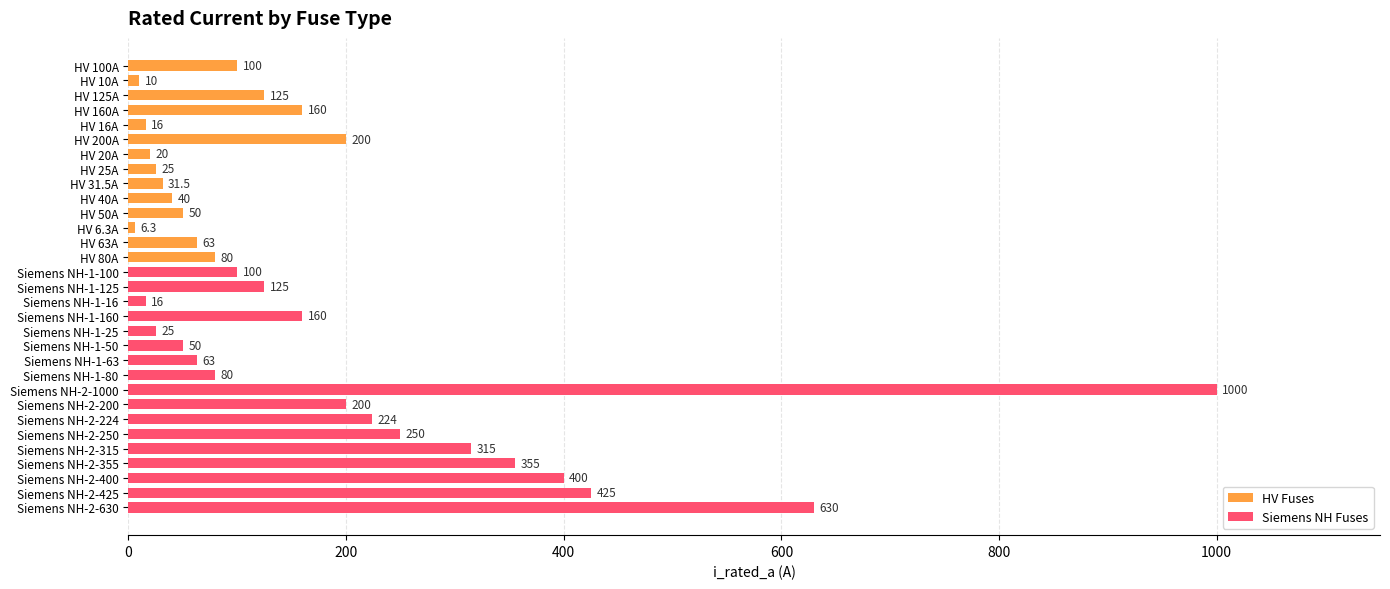

Which series has the largest total across all categories?

Siemens NH Fuses